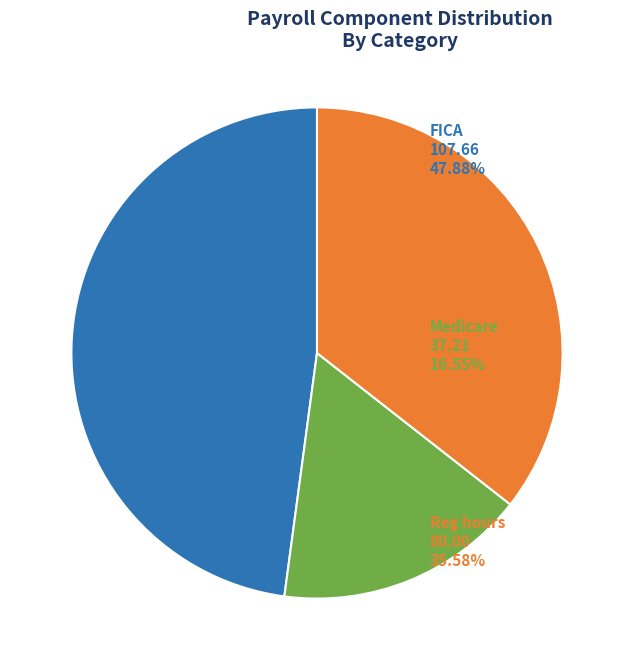

Is there any slice that represents more than half of the pie?

No